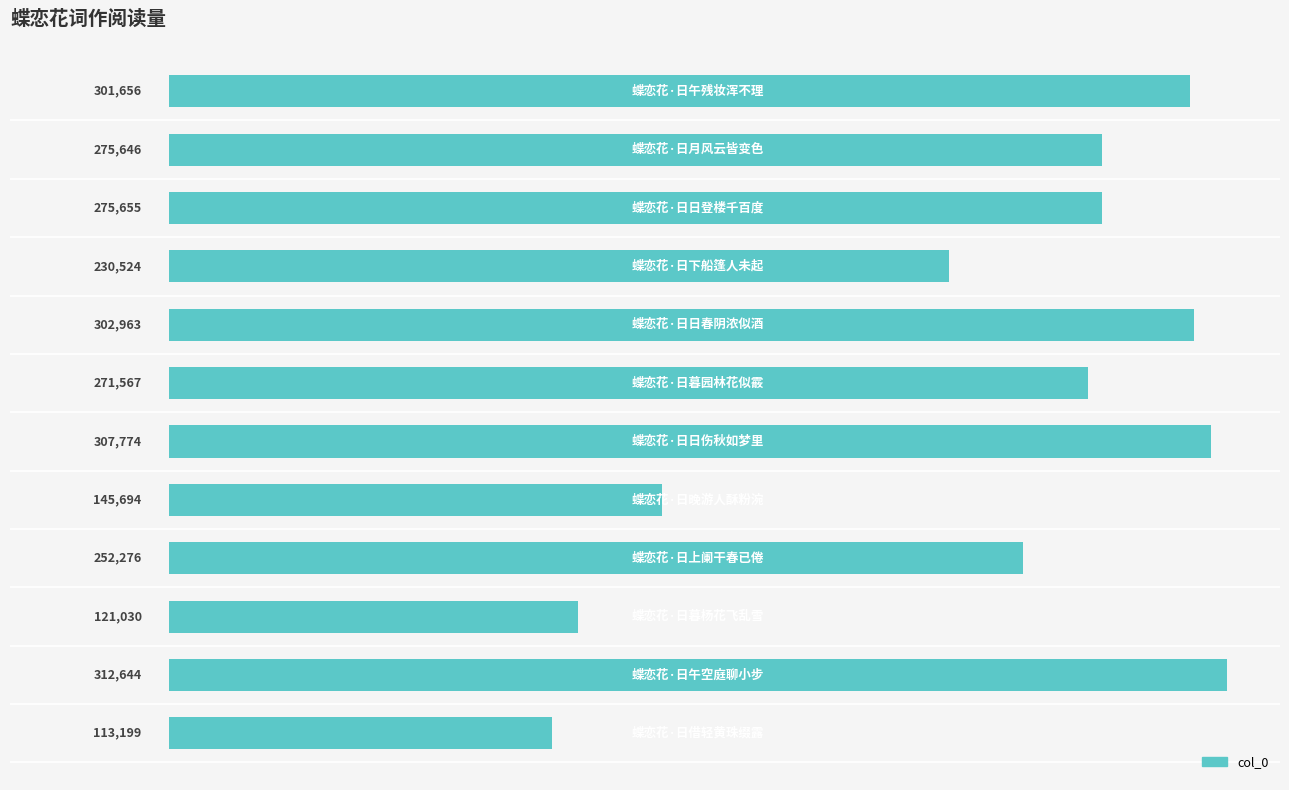

What is the maximum value shown in the chart?

312644